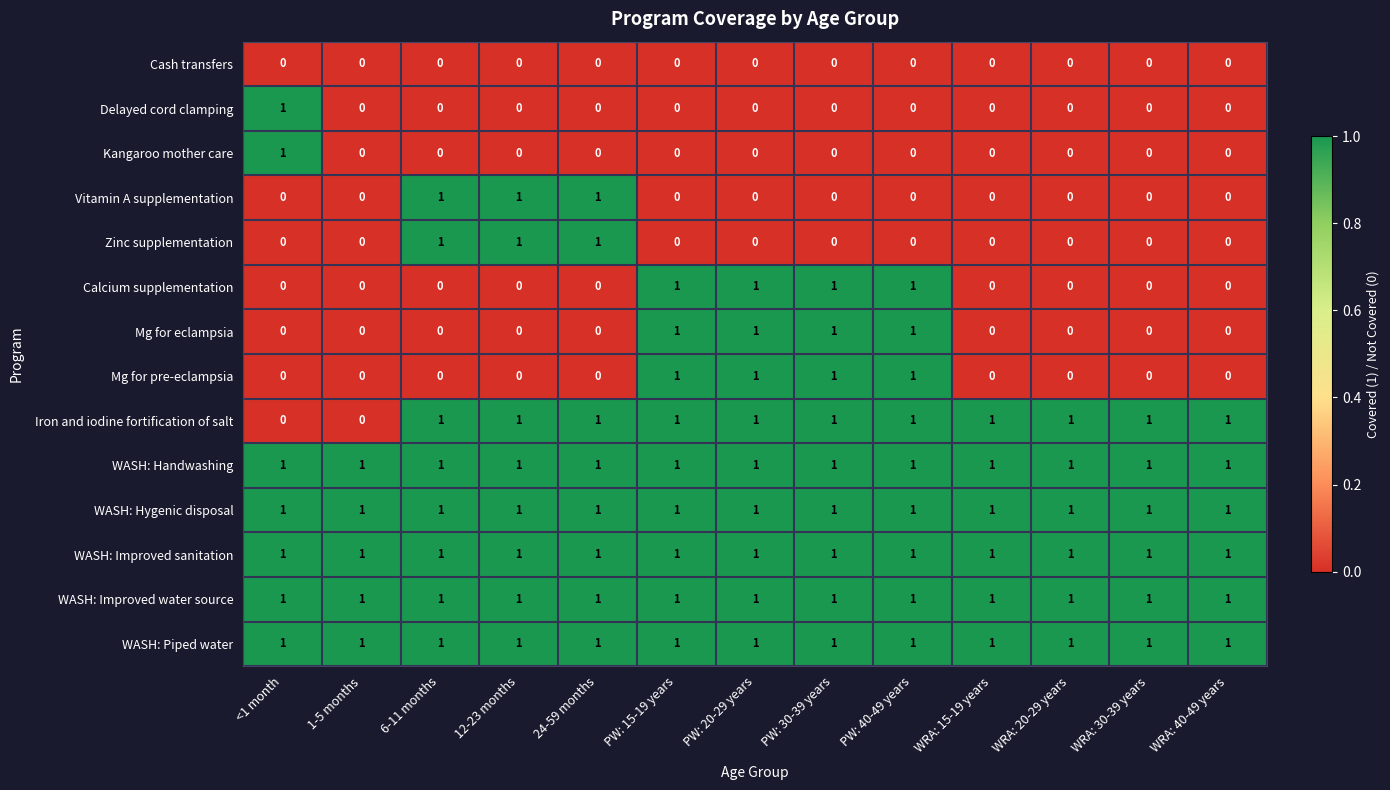

What is the greatest value displayed?

1